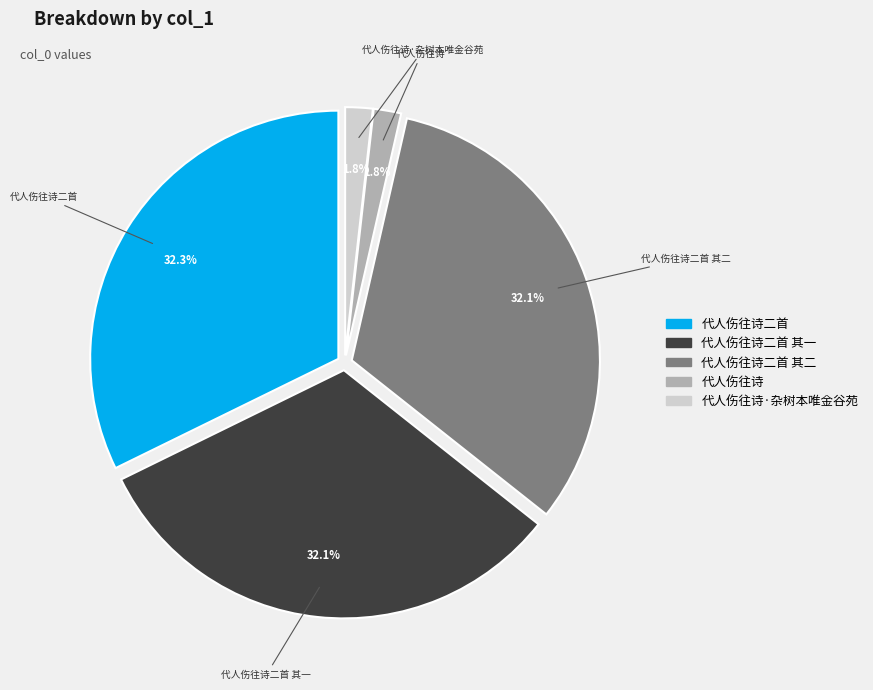

To the nearest percent, what is the average slice percentage?

20%